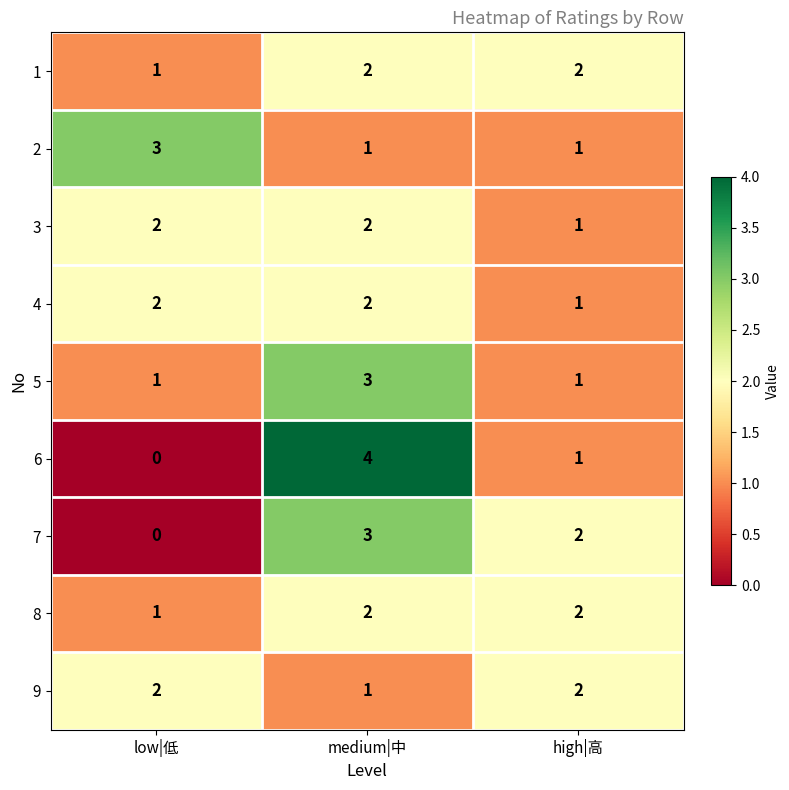

What is the maximum value for 6?

4